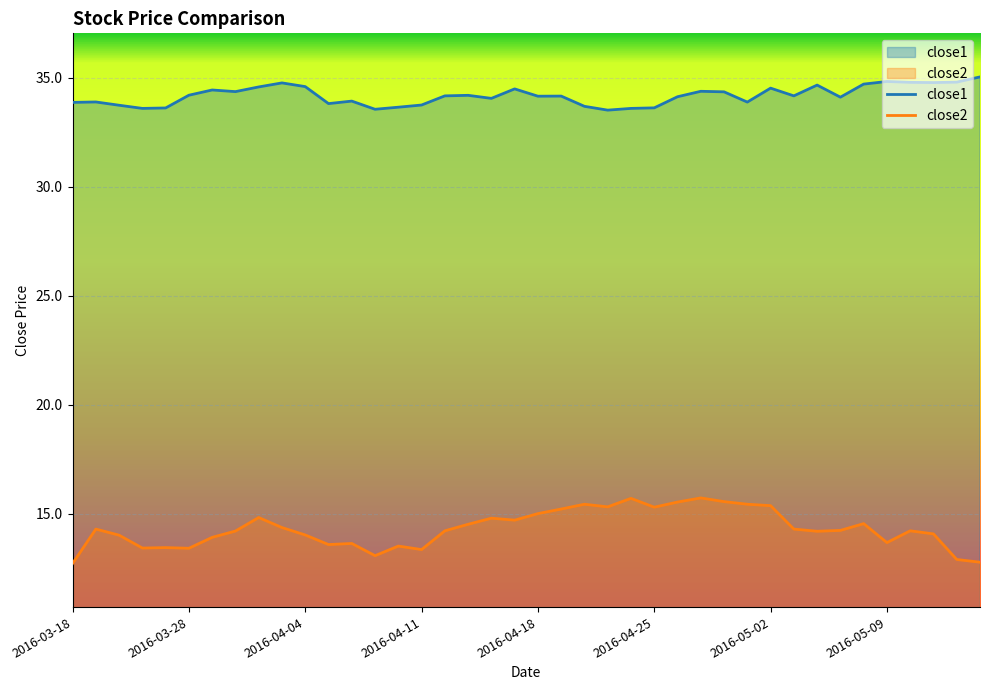

Which series has the largest total across all categories?

close1